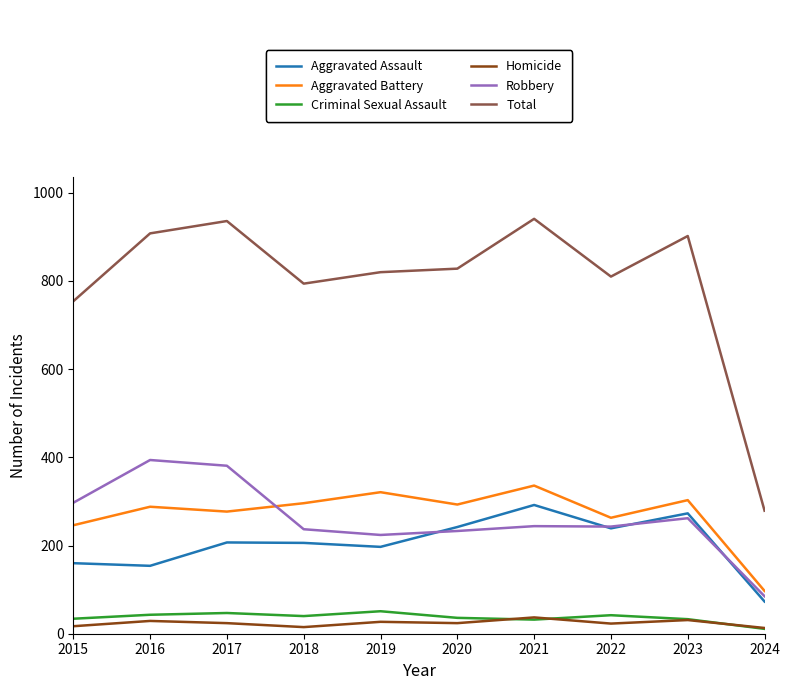

What is the maximum value shown in the chart?

941